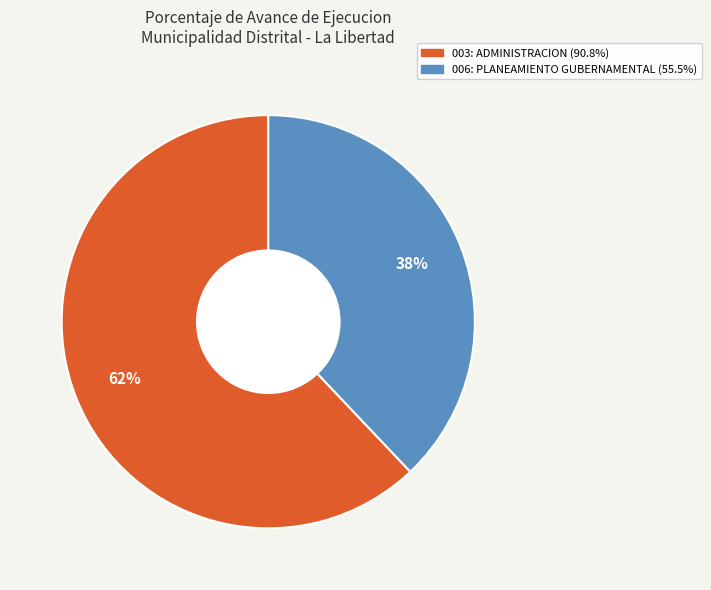

What is the smallest slice in the pie chart?

006: PLANEAMIENTO GUBERNAMENTAL